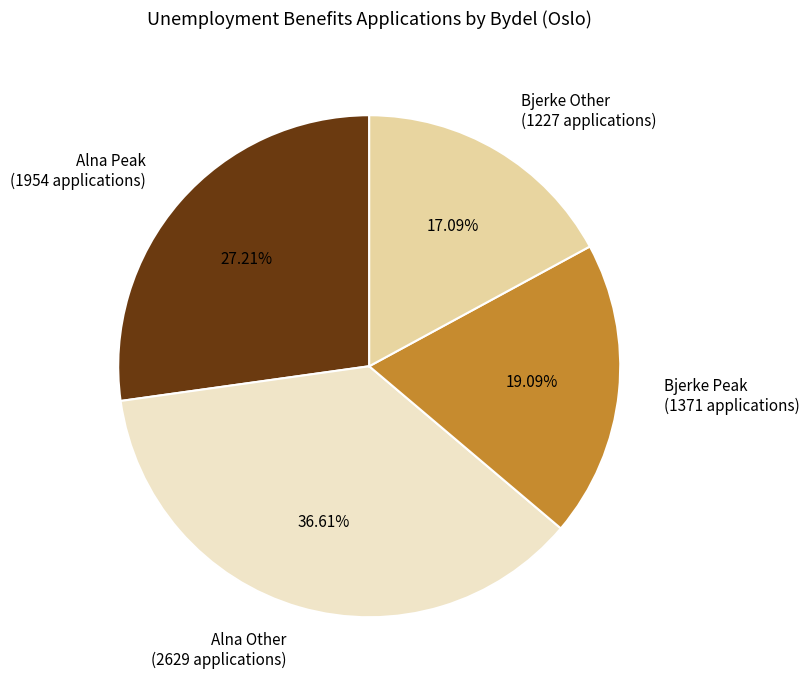

What is the ratio of the value at Bjerke Peak (1371 applications) to the value at Alna Other (2629 applications)?

0.5